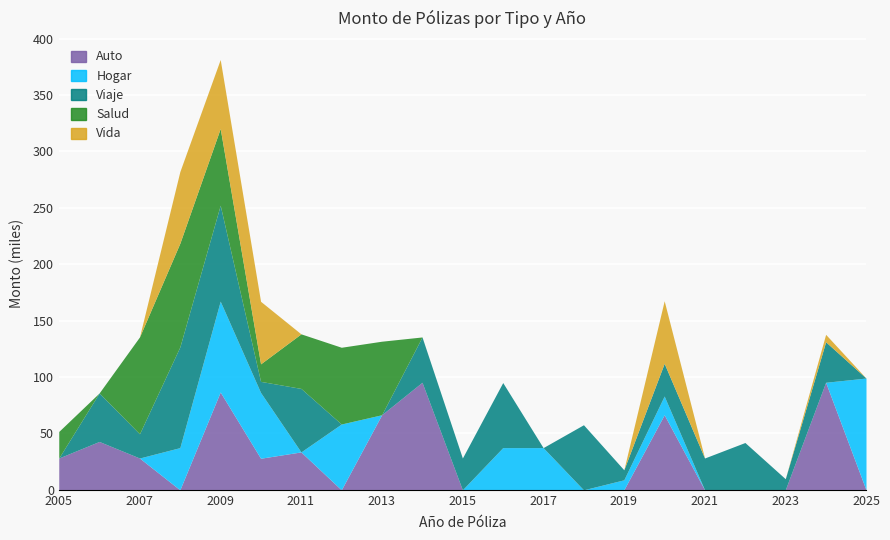

What is the average value of the Vida series?

11528